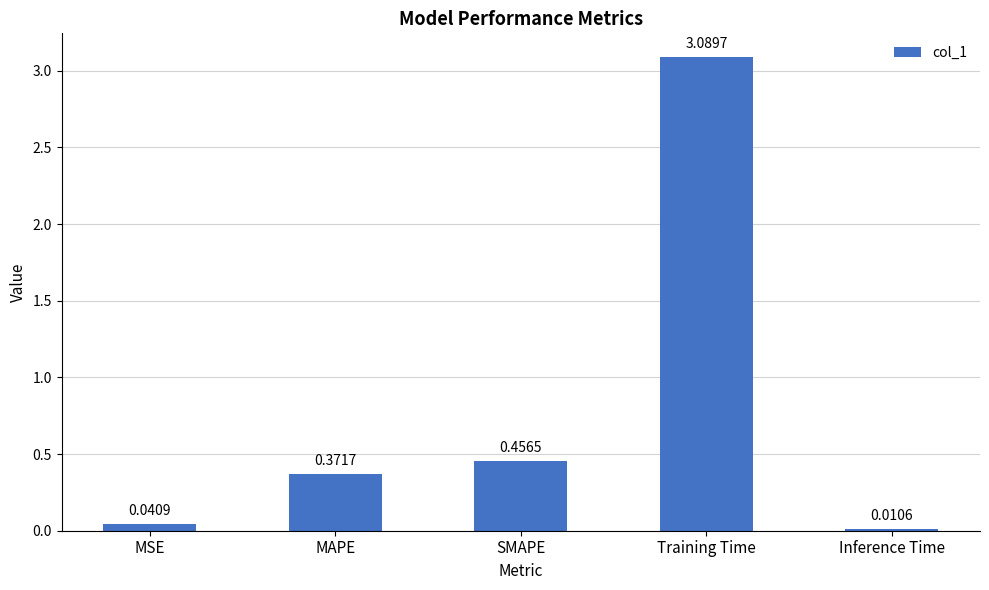

At which label is the value closest to 1?

SMAPE